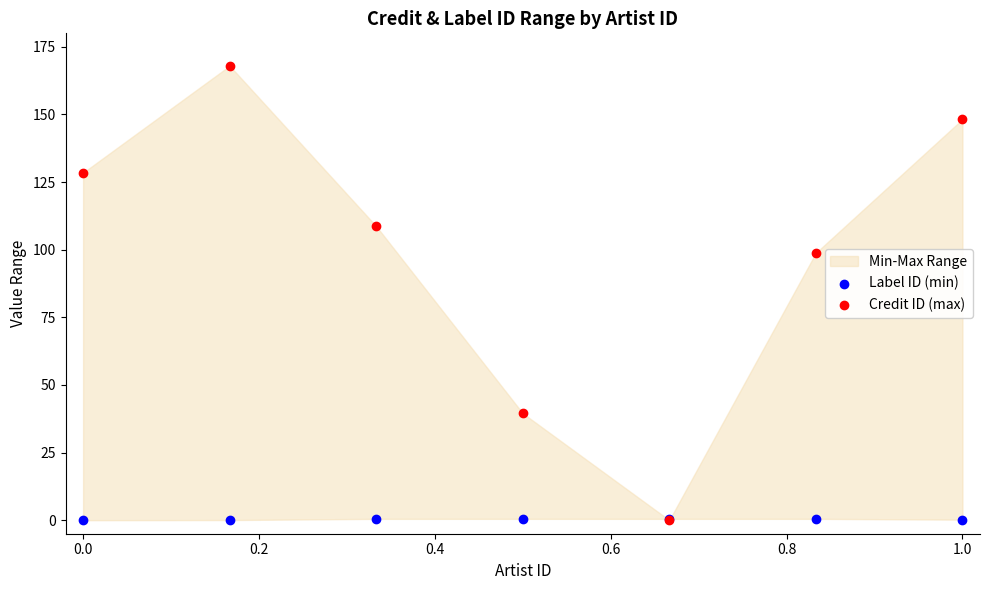

Across all series, what Y value is closest to 84?

98.8